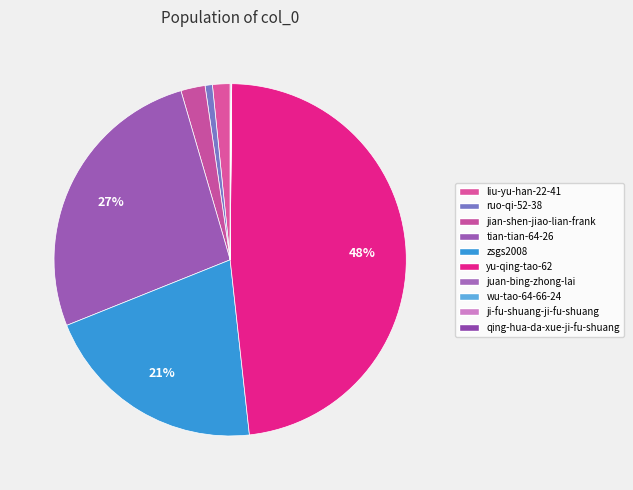

To the nearest percent, what is the difference between the juan-bing-zhong-lai and yu-qing-tao-62 slice percentages?

48%